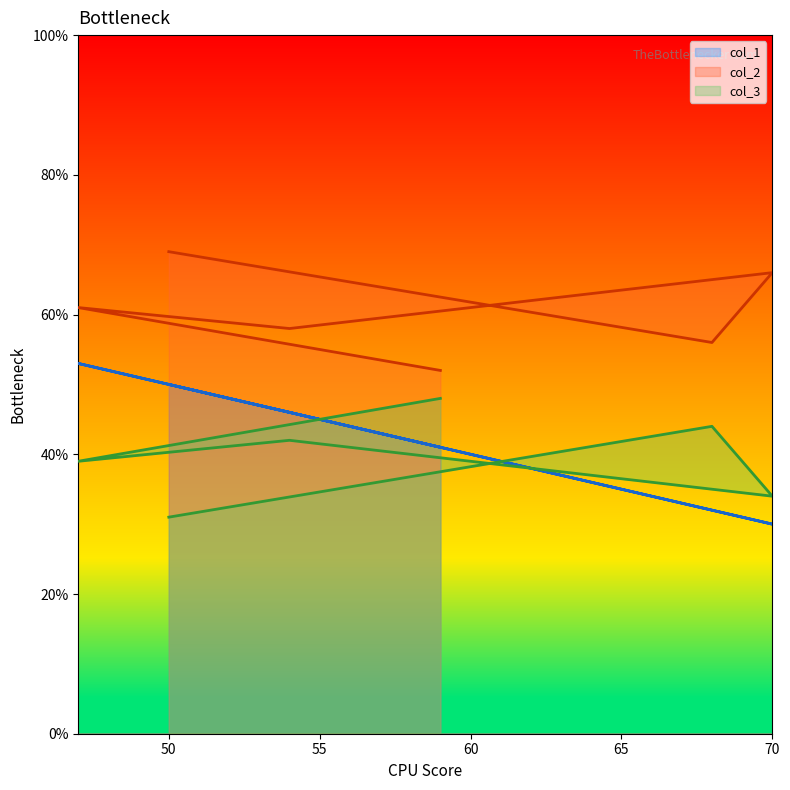

What is the lowest value of the col_3 series?

31